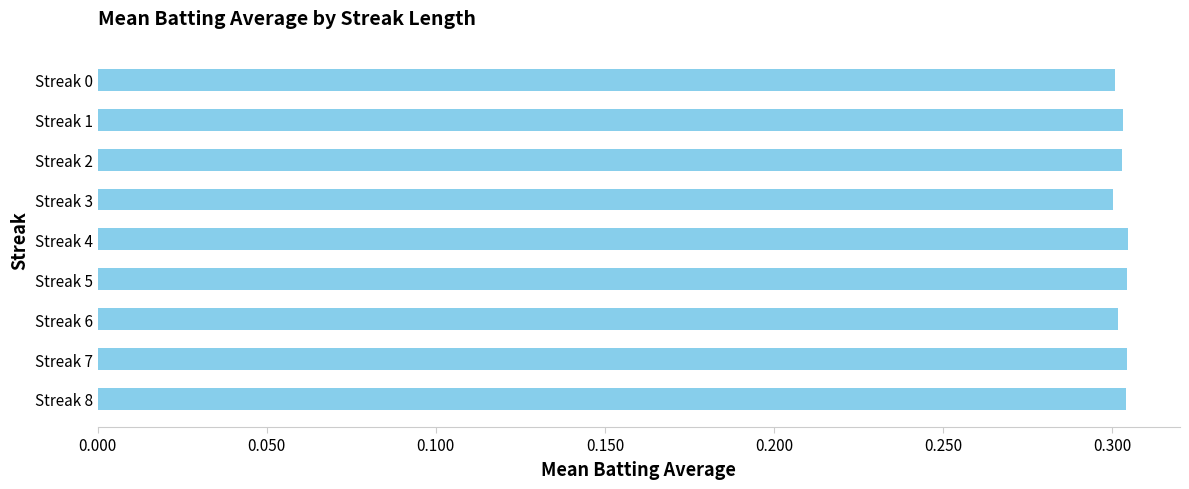

What is the sum of the values at Streak 2 and Streak 1?

0.6